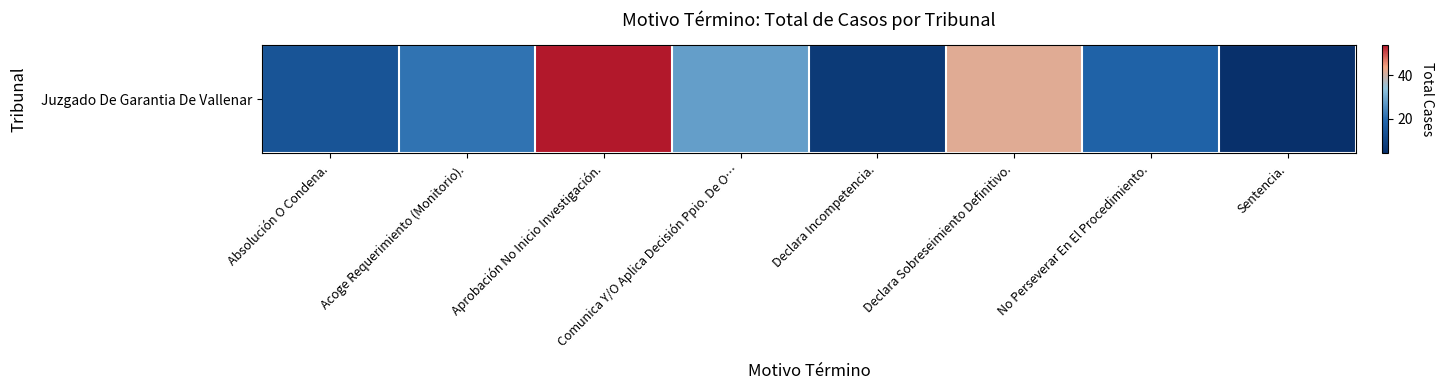

What is the greatest value displayed?

54